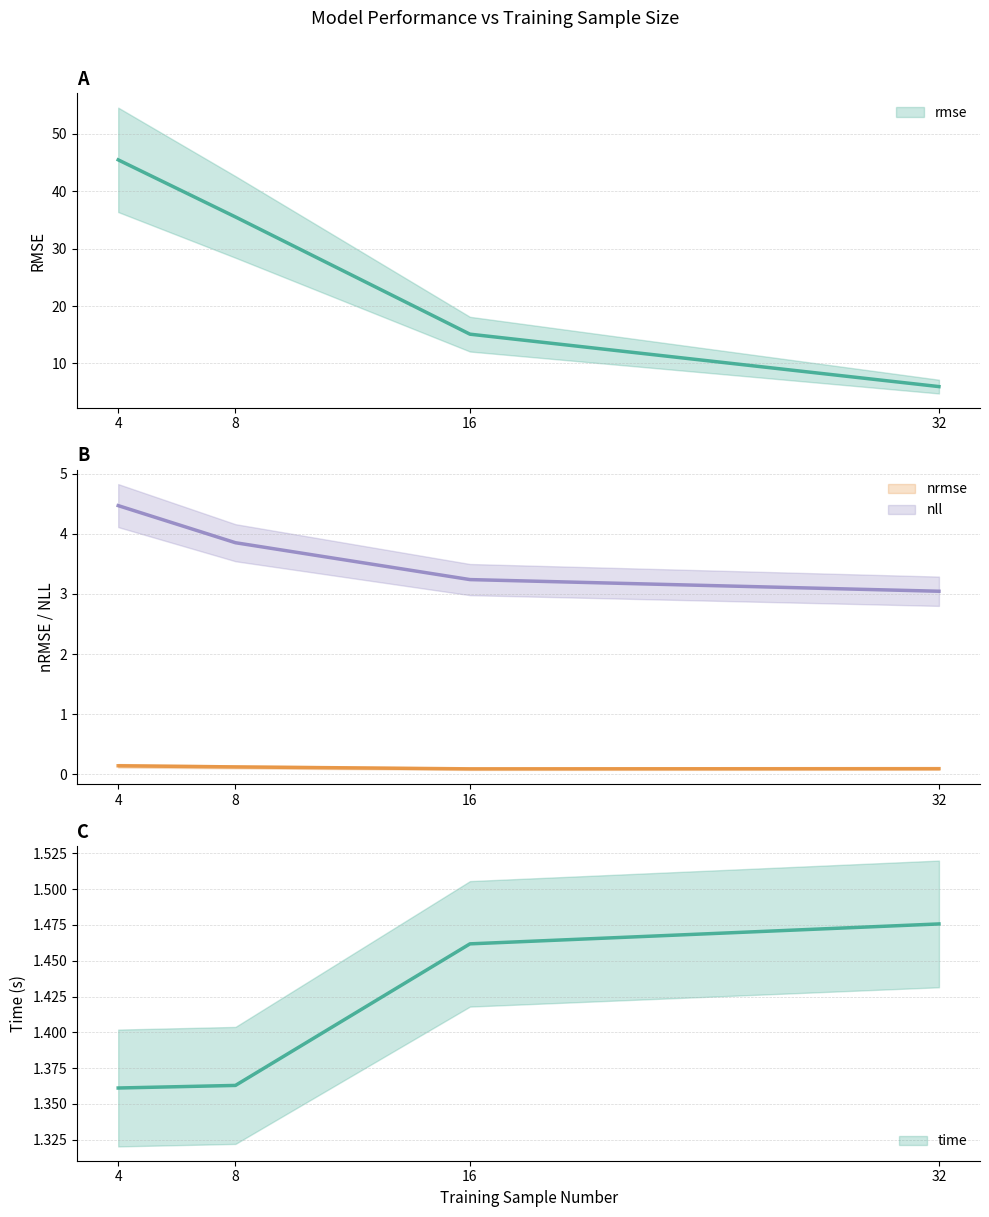

Which category has the highest value in the nrmse series?

4